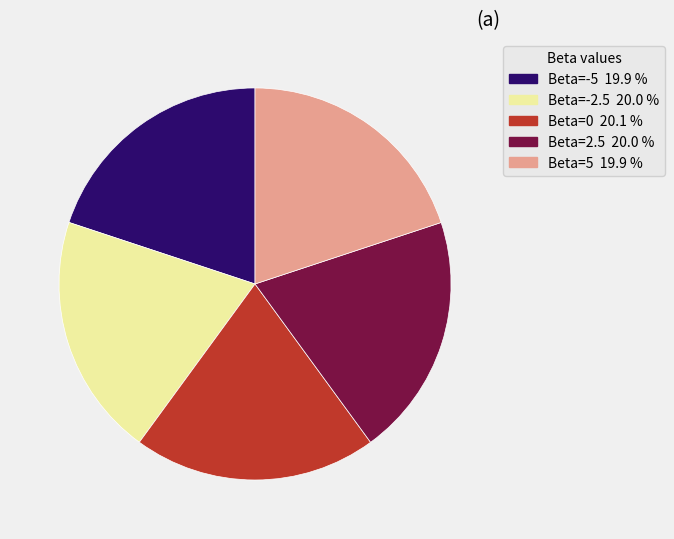

Combined, do Beta=-2.5 and Beta=2.5 account for over 50%?

No